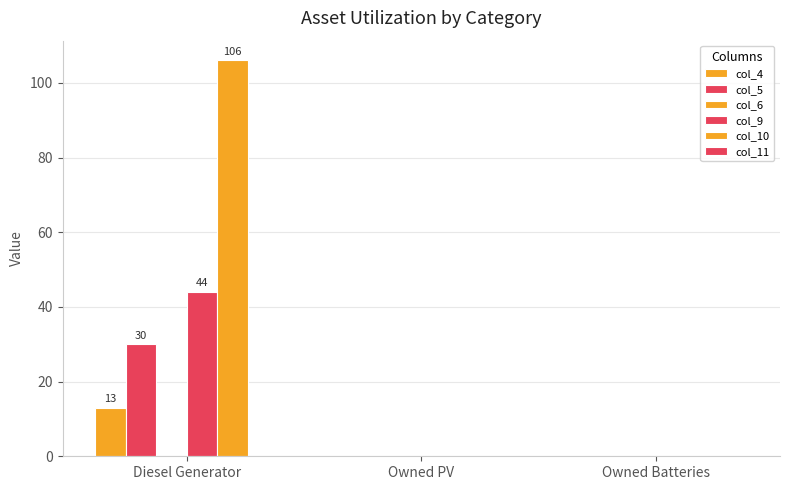

List the labels in order of col_10 value, largest first.

Diesel Generator, Owned PV, Owned Batteries